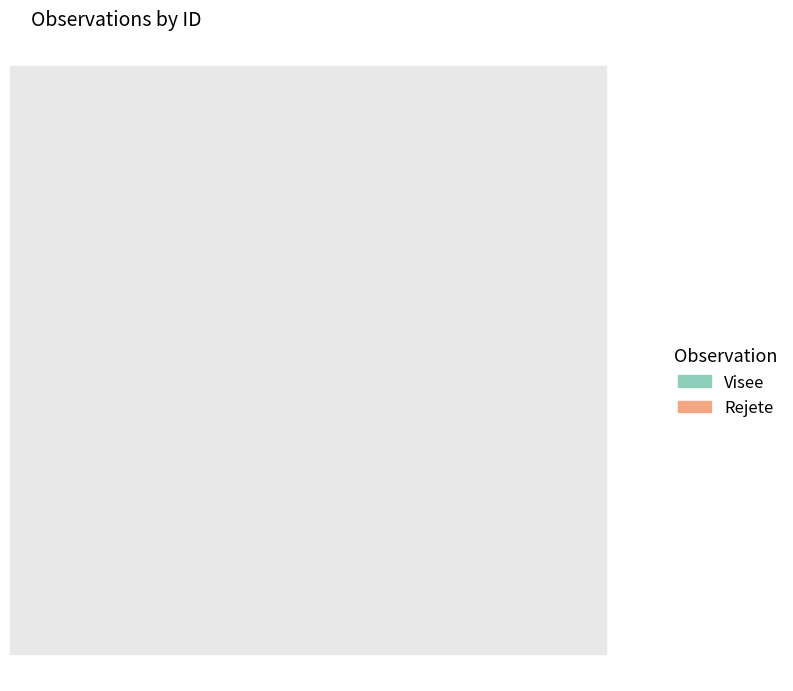

True or false: Rejete accounts for 51% of the total.

False